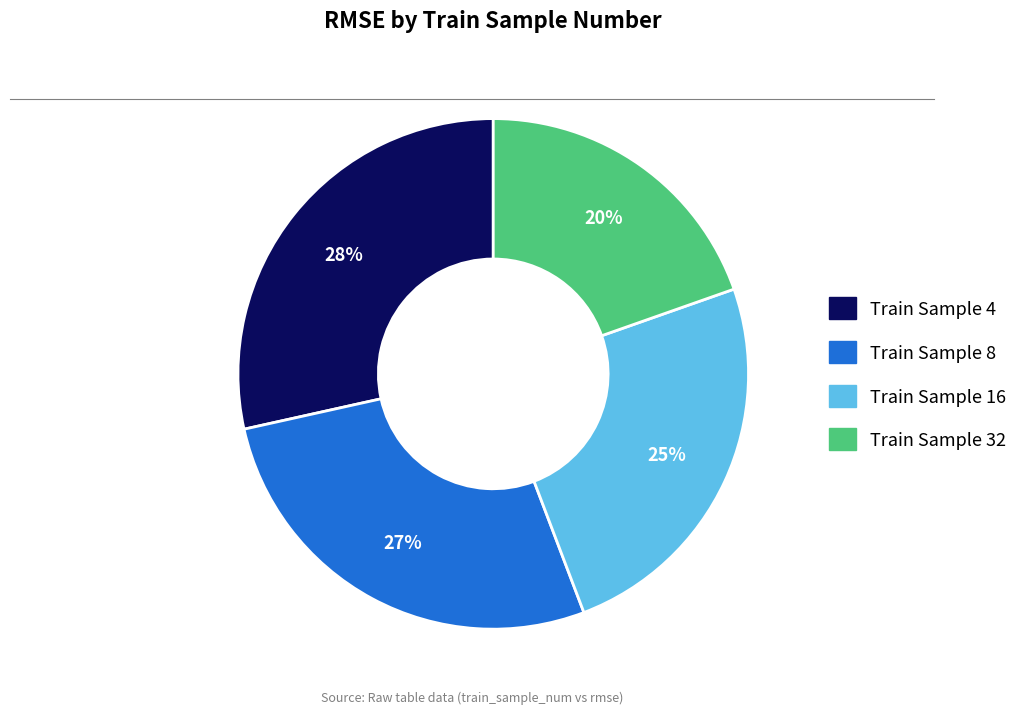

Is there a majority slice in this chart?

No